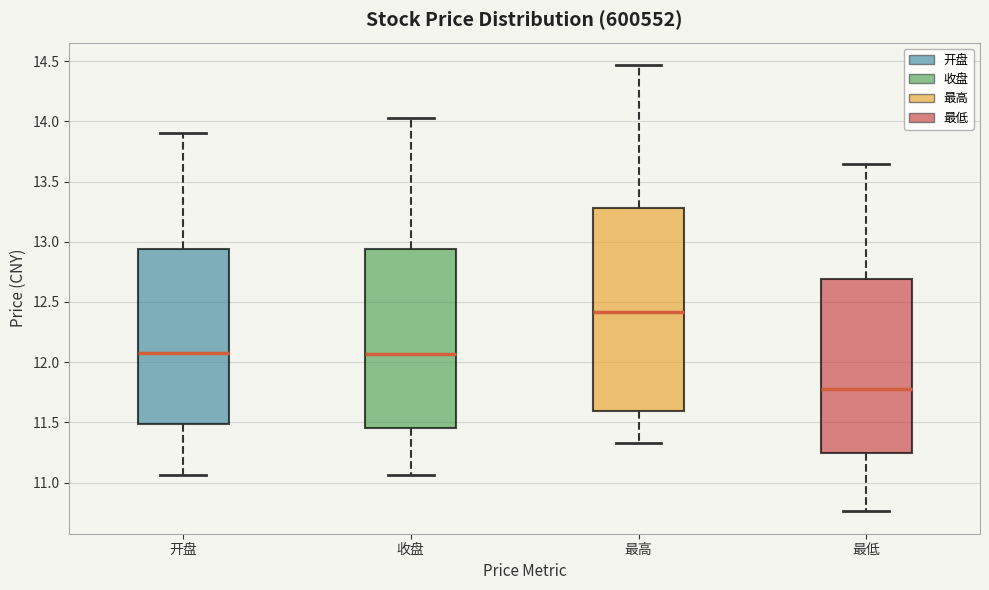

Where is the lower edge of the box for 最高 on the y-axis? The values are not printed on the chart, so give them approximately, as read against the axis.

11.60